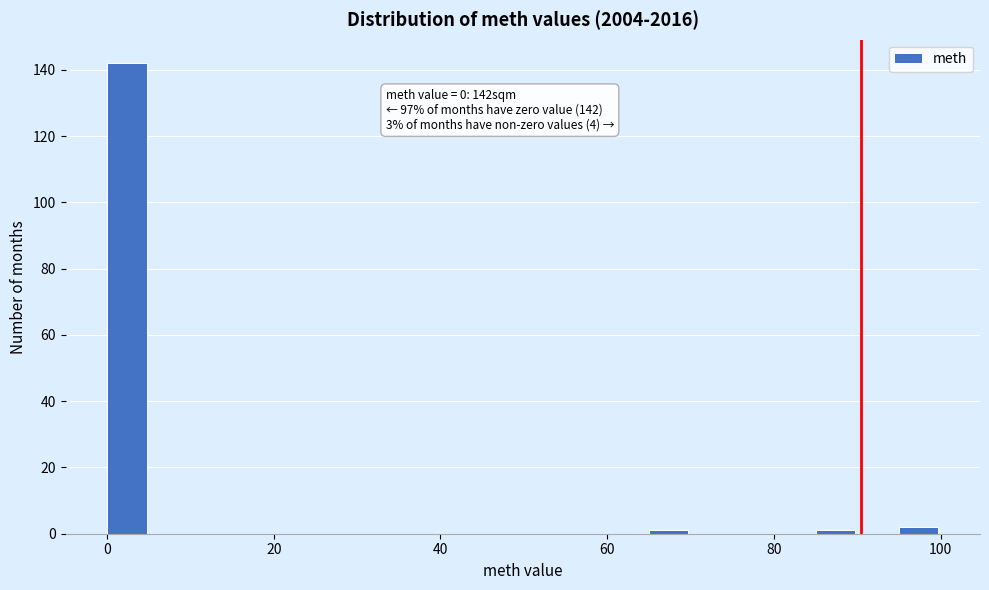

Around what value on the x-axis is the tallest bar? Give the approximate position of its centre, as read against the axis.

2